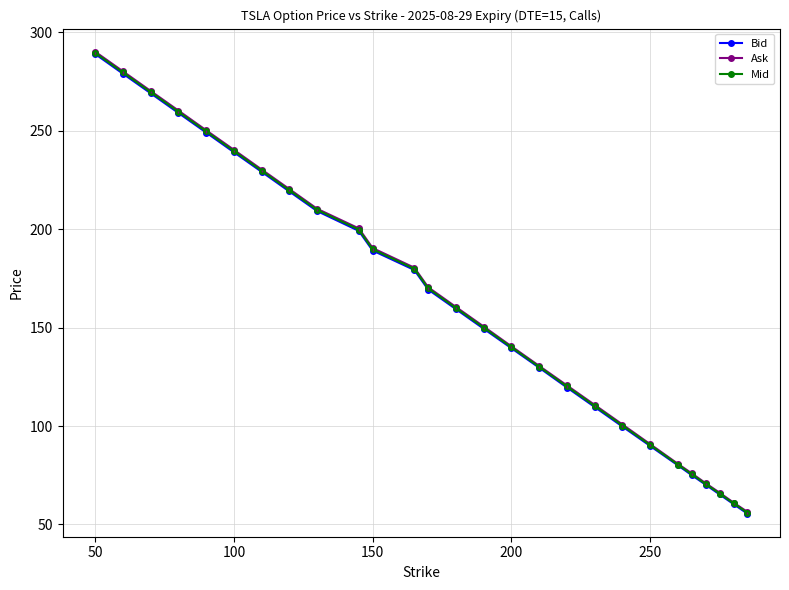

True or false: Bid has more than 2 points higher than both neighbors.

False